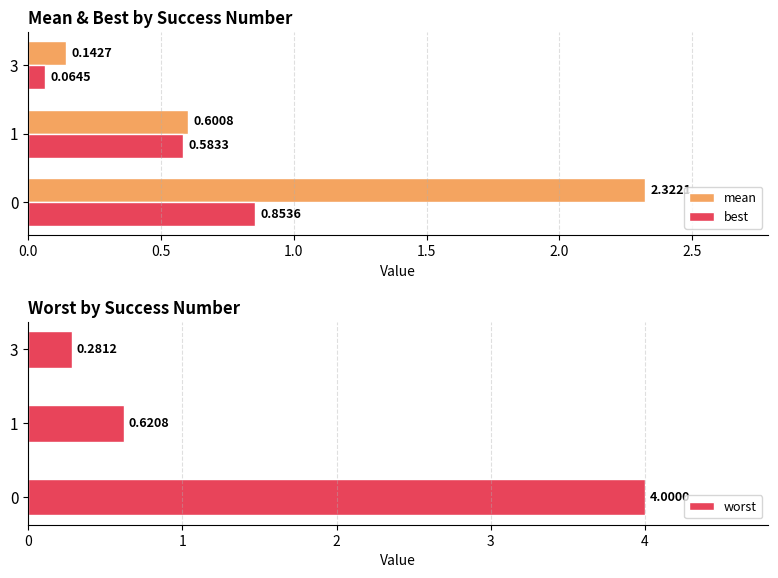

At which label is mean closest to 1?

1